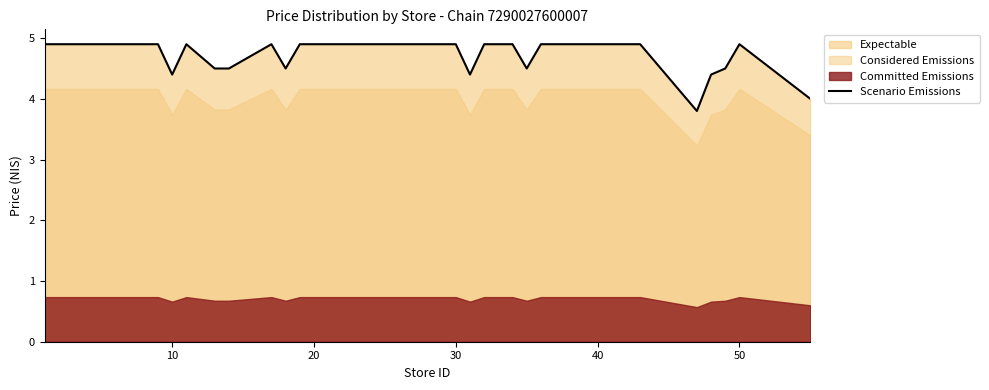

What is the minimum value for Scenario Emissions?

3.8